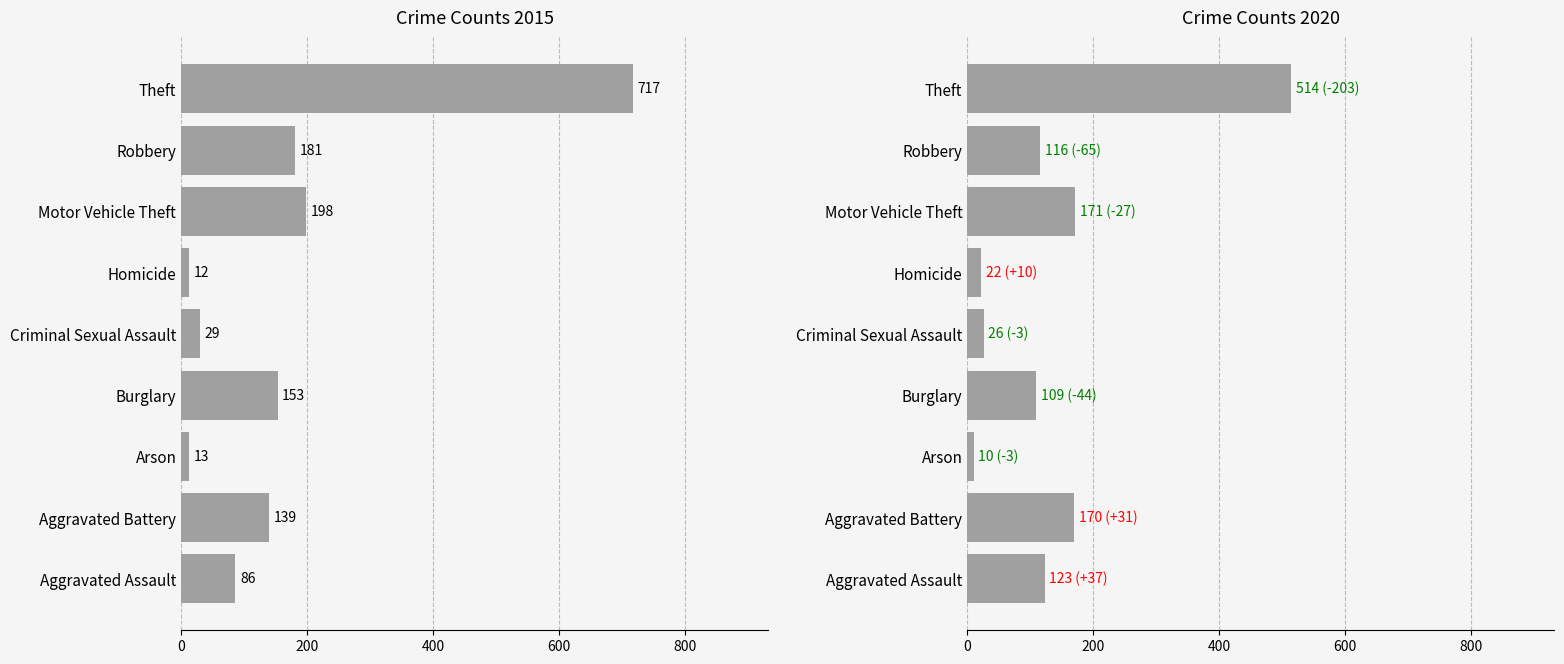

Reading left to right, transcribe all the data shown in this chart.

2015: 86	139	13	153	29	12	198	181	717
2020: 123	170	10	109	26	22	171	116	514